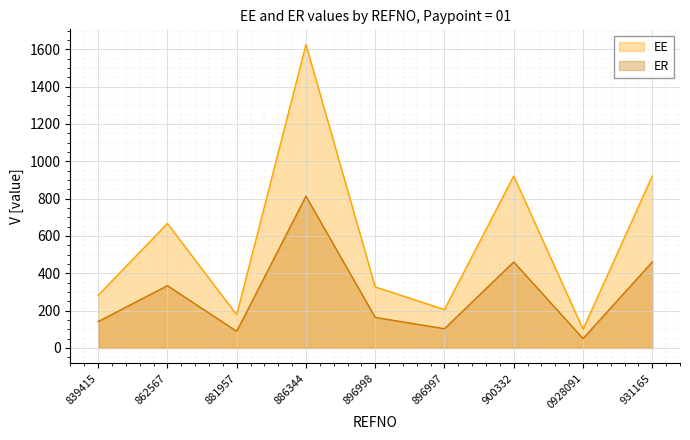

How many values in the ER series exceed 163?

5